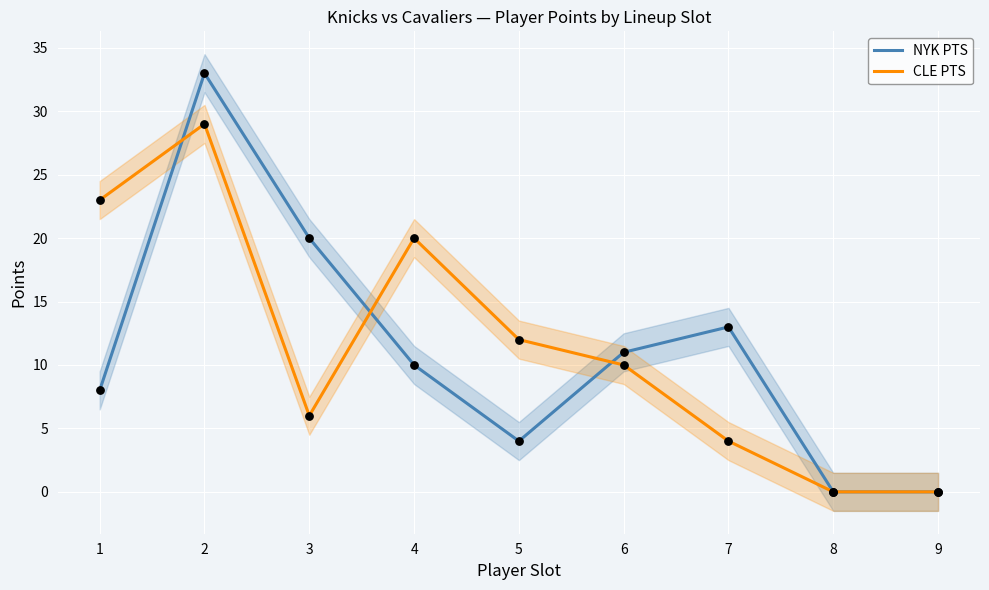

What is the total value across all series at 2?

62